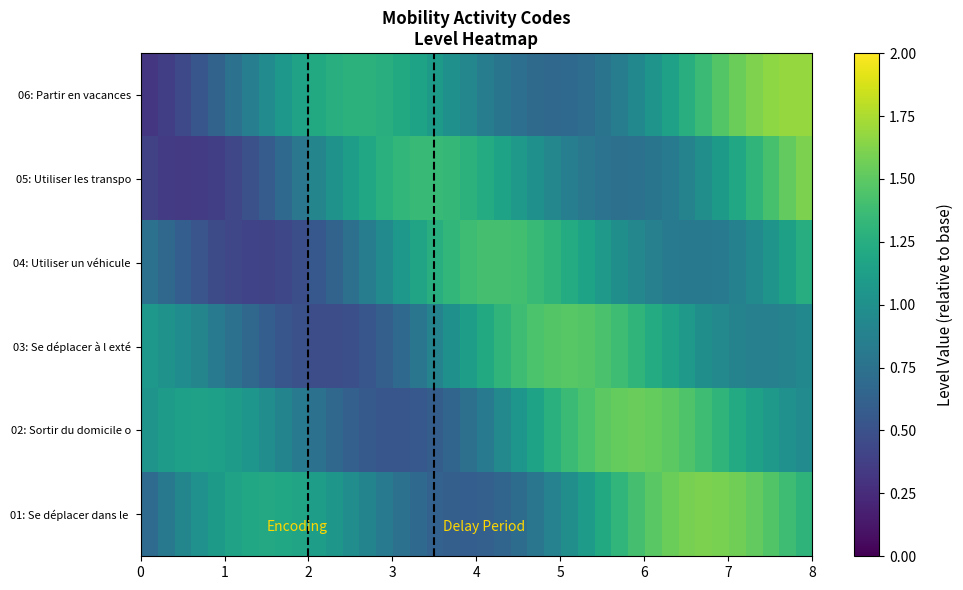

At how many categories does at least one series exceed 0?

40